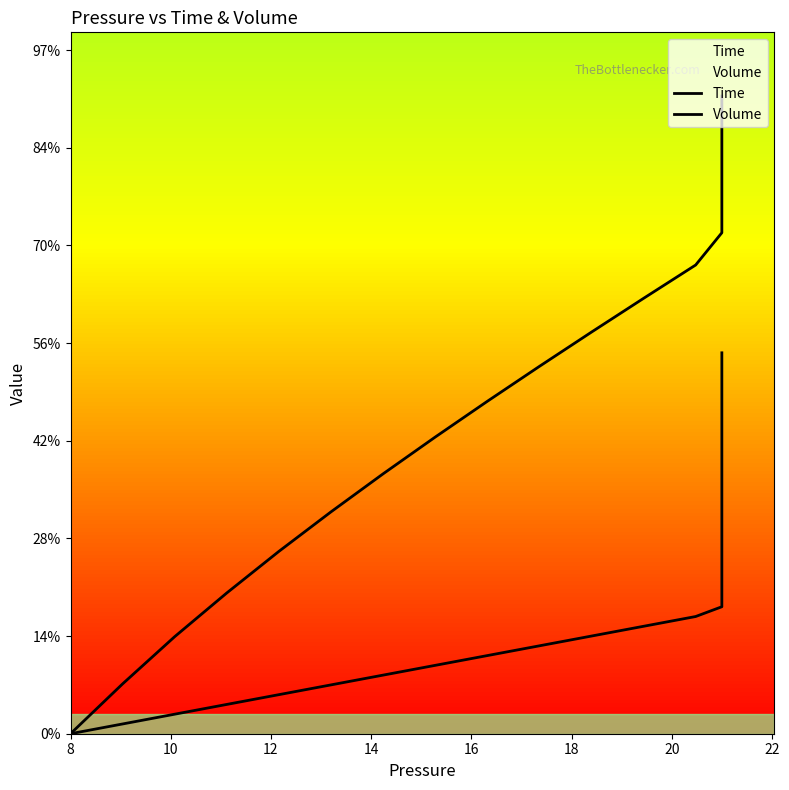

Does the chart display data point markers on the line(s)?

No